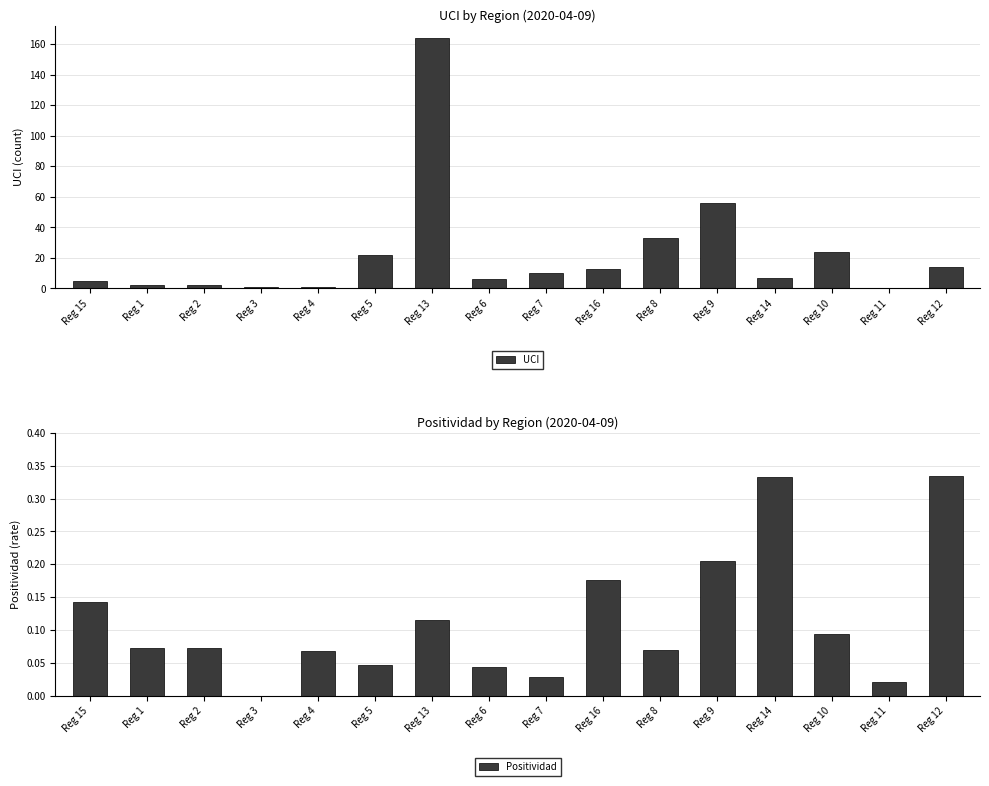

What position from the left is Reg 10?

14